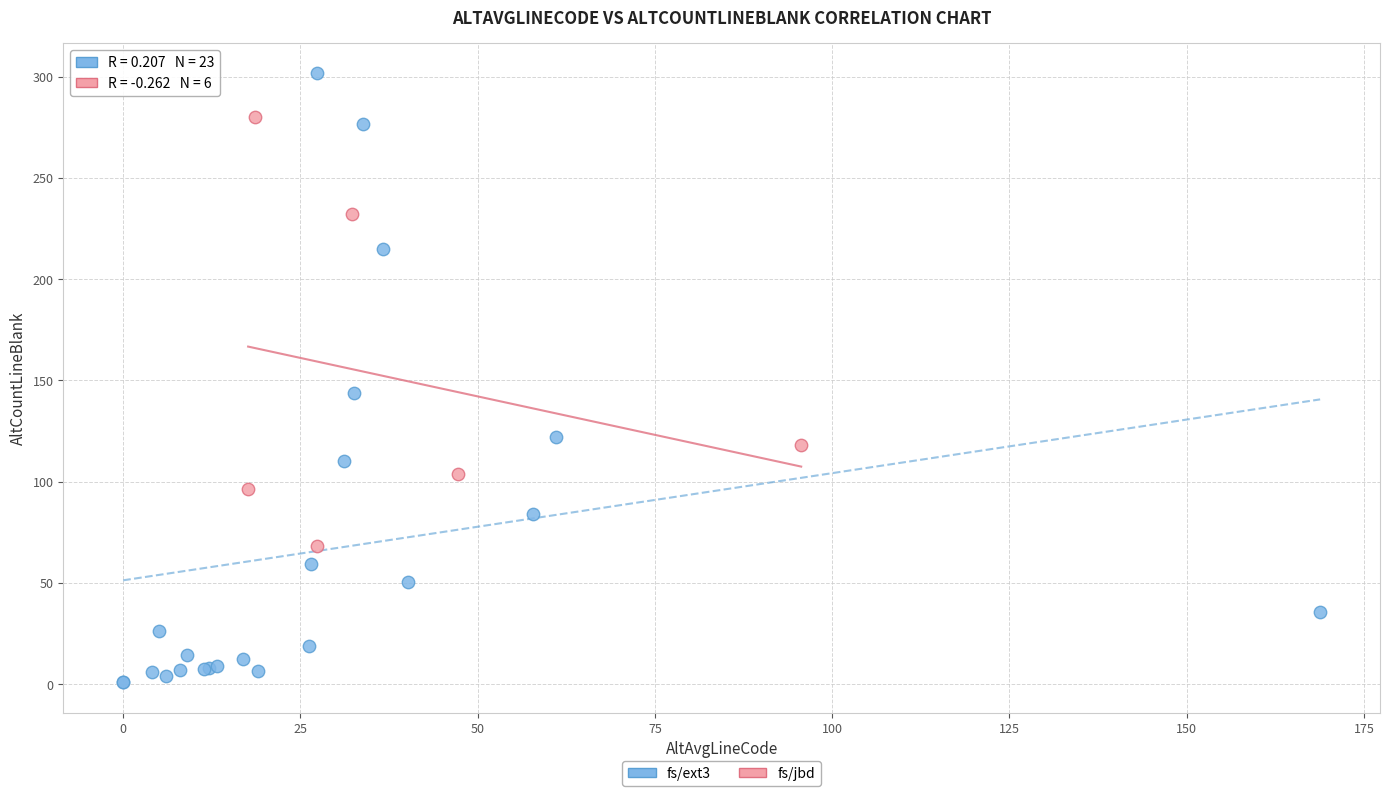

Which series reaches the minimum Y coordinate?

fs/ext3